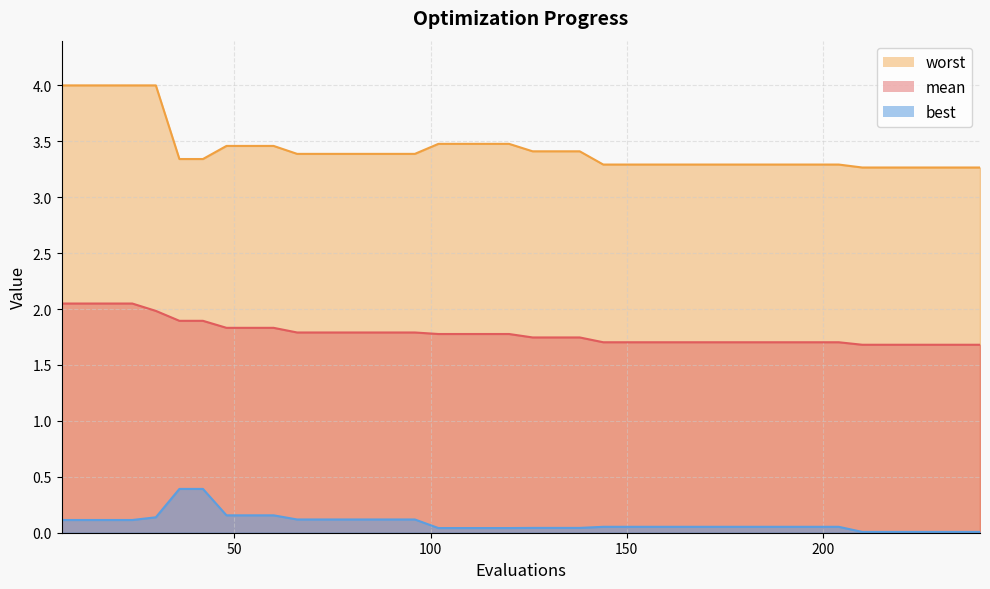

True or false: worst and mean cross at least once.

False